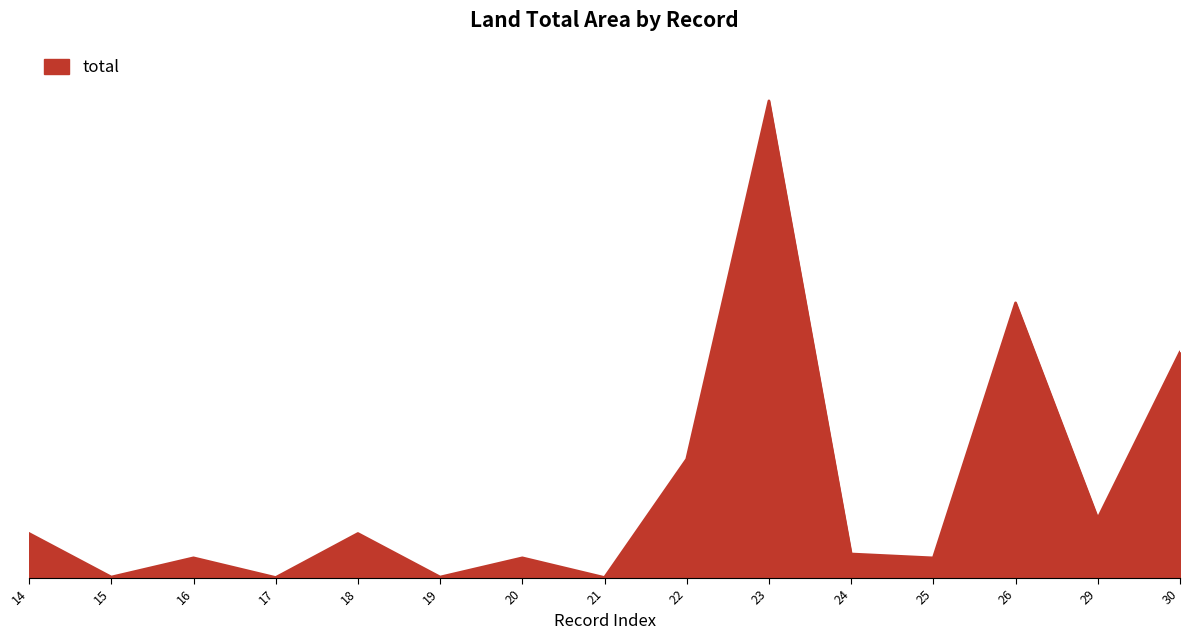

Rank the categories by value from highest to lowest.

23, 26, 30, 22, 29, 14, 18, 24, 16, 20, 25, 15, 19, 17, 21